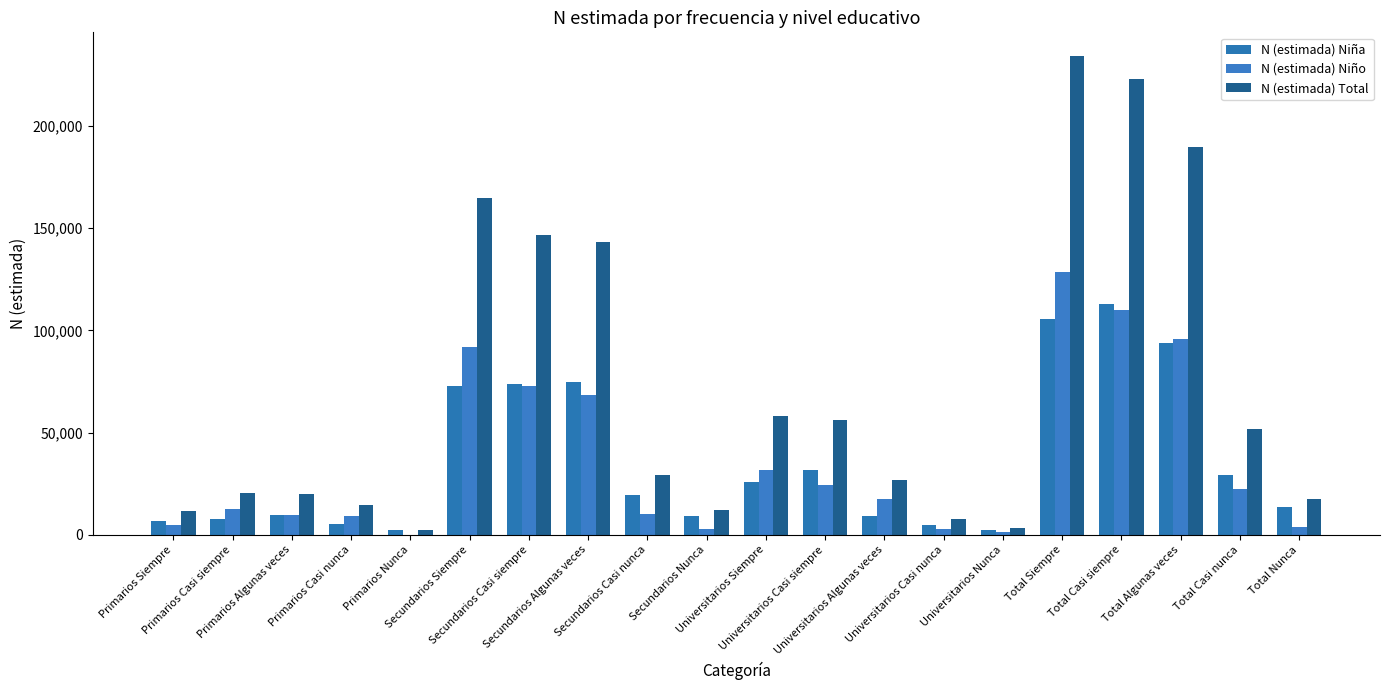

Are the bars grouped side by side (vs. stacked)?

Yes